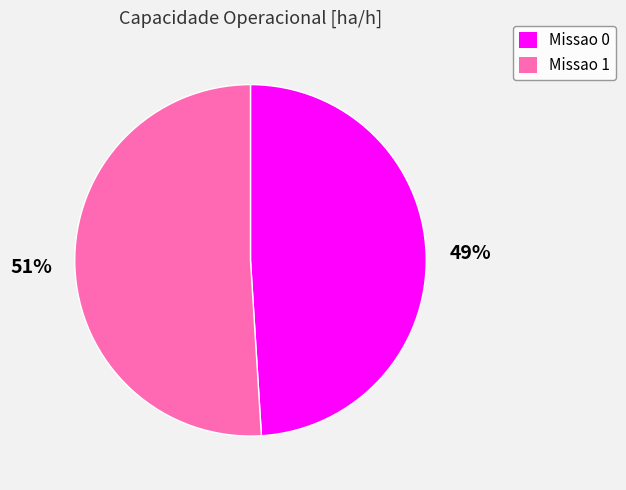

To the nearest percent, what is the average slice percentage?

50%